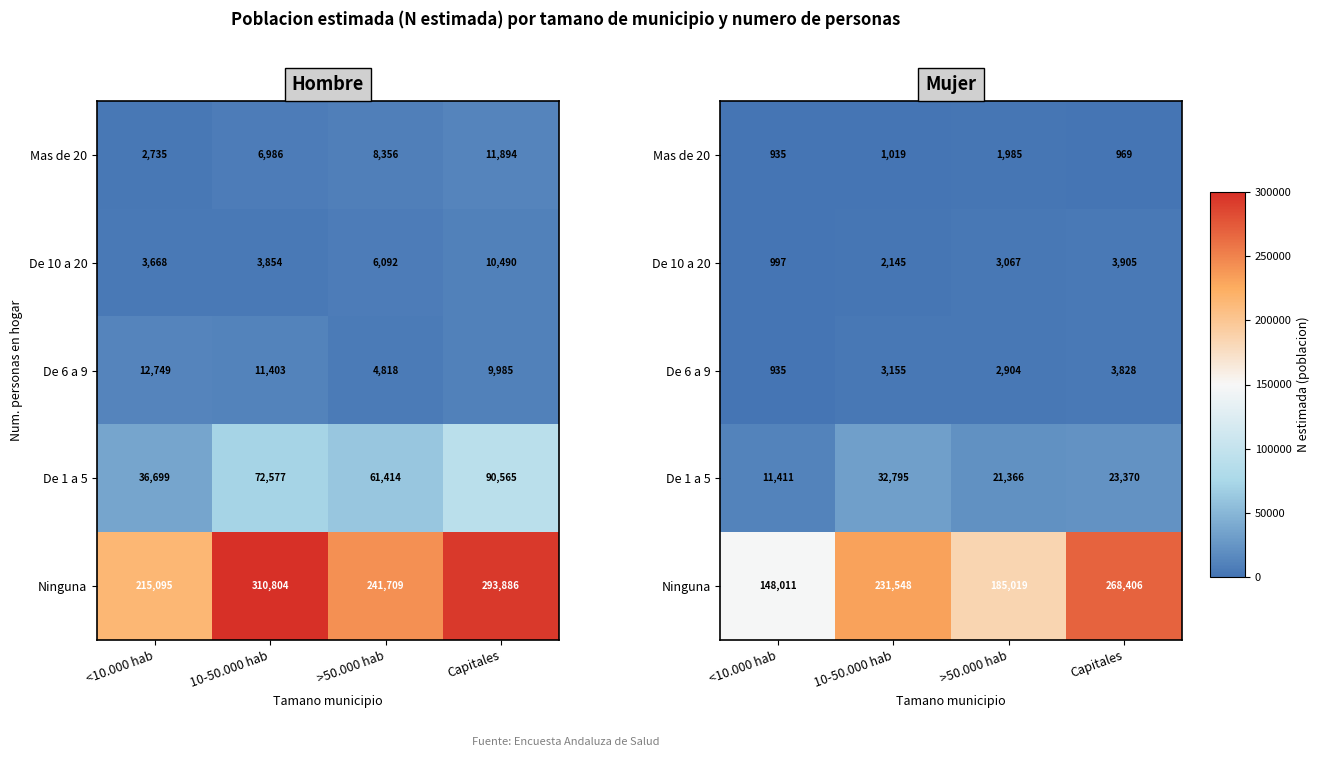

What is the sum of all De 10 a 20 values?

10114